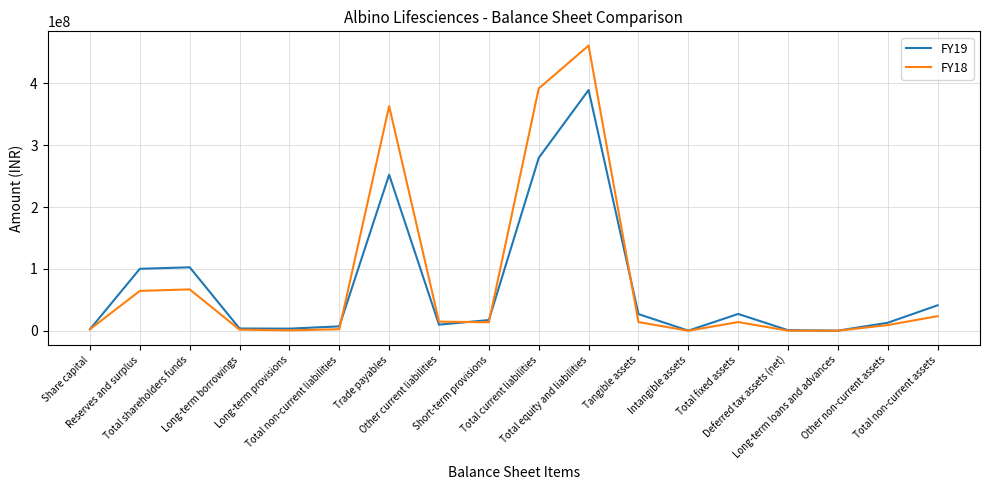

After their last crossing, which series has the higher values: FY19 or FY18?

FY19